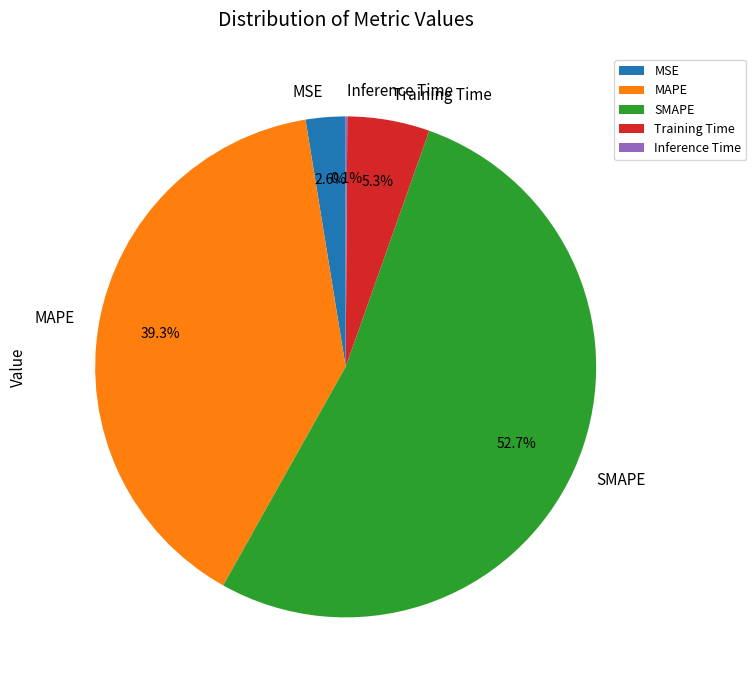

Is there a majority slice in this chart?

Yes